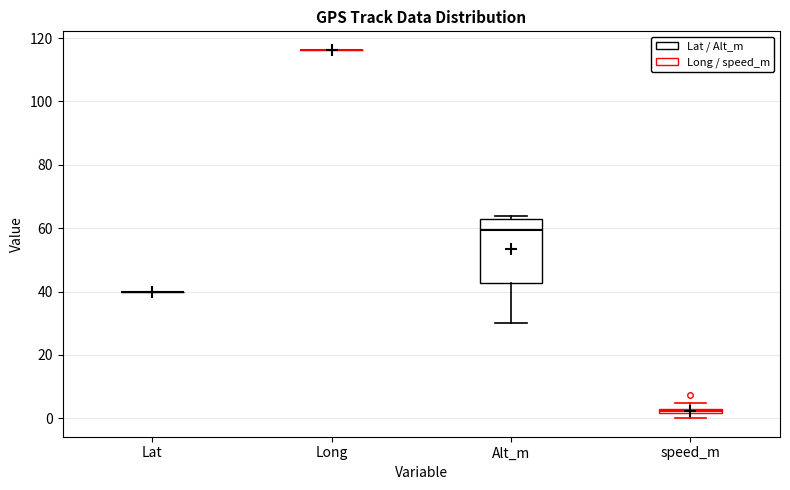

Comparing the boxes themselves (not the whiskers), which one is the tallest?

Alt_m